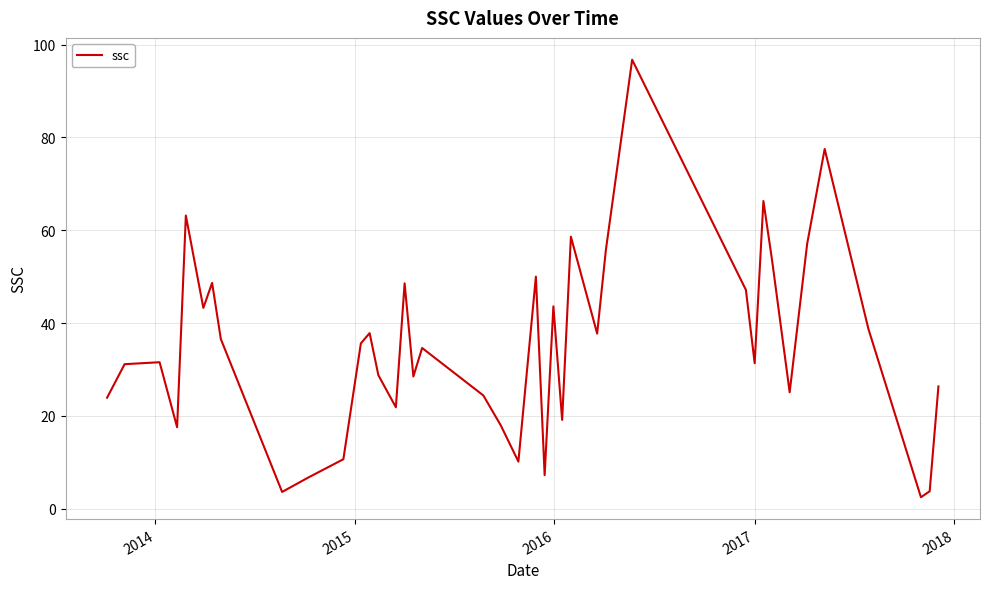

What is the difference between the maximum and minimum values?

94.3